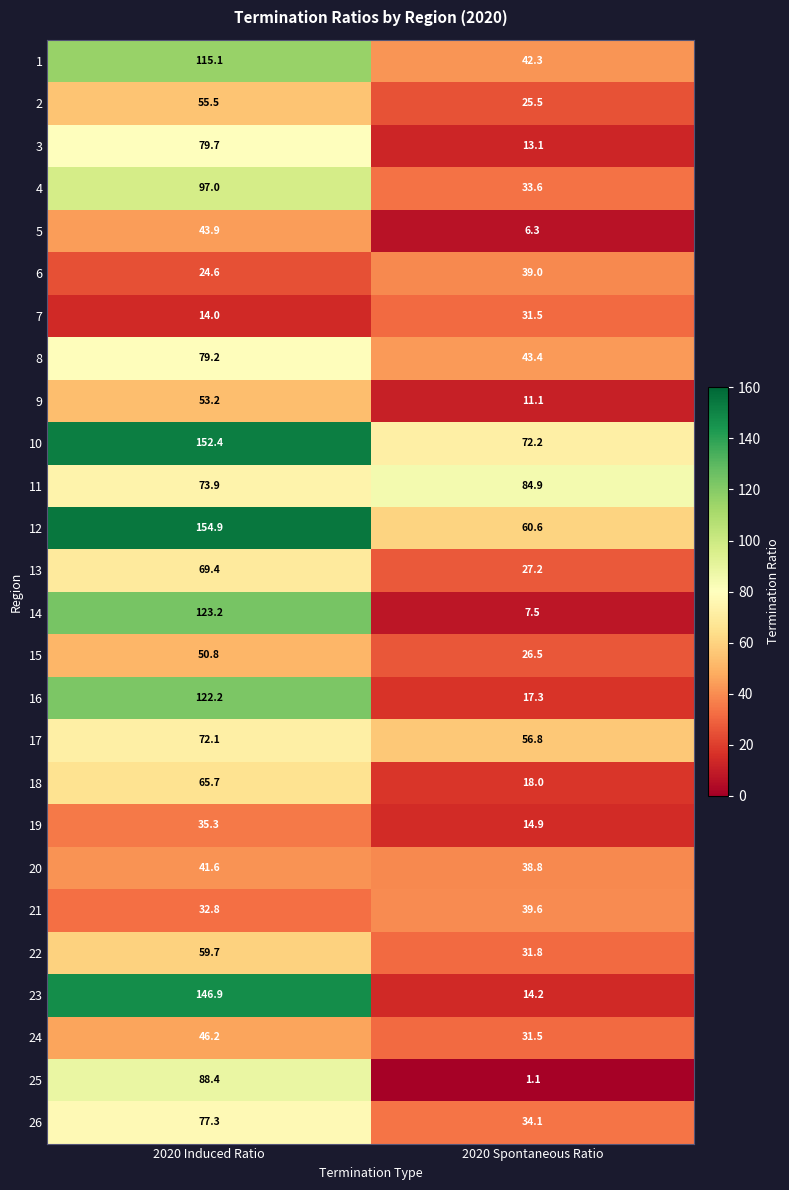

What is the total value across all series at 2020 Induced Ratio?

1975.0